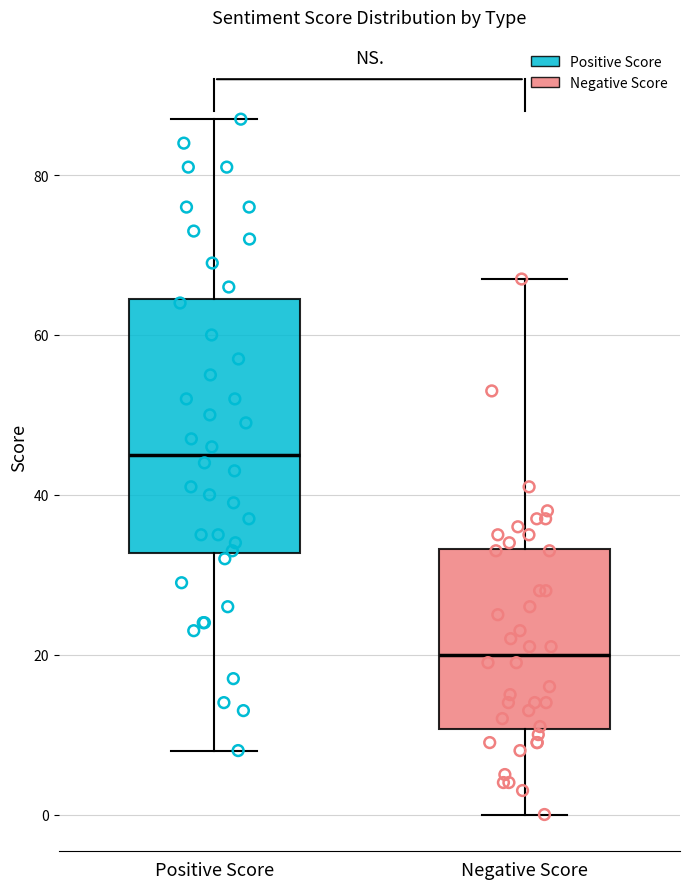

Where is the lower edge of the box for Positive Score on the y-axis? The values are not printed on the chart, so give them approximately, as read against the axis.

32